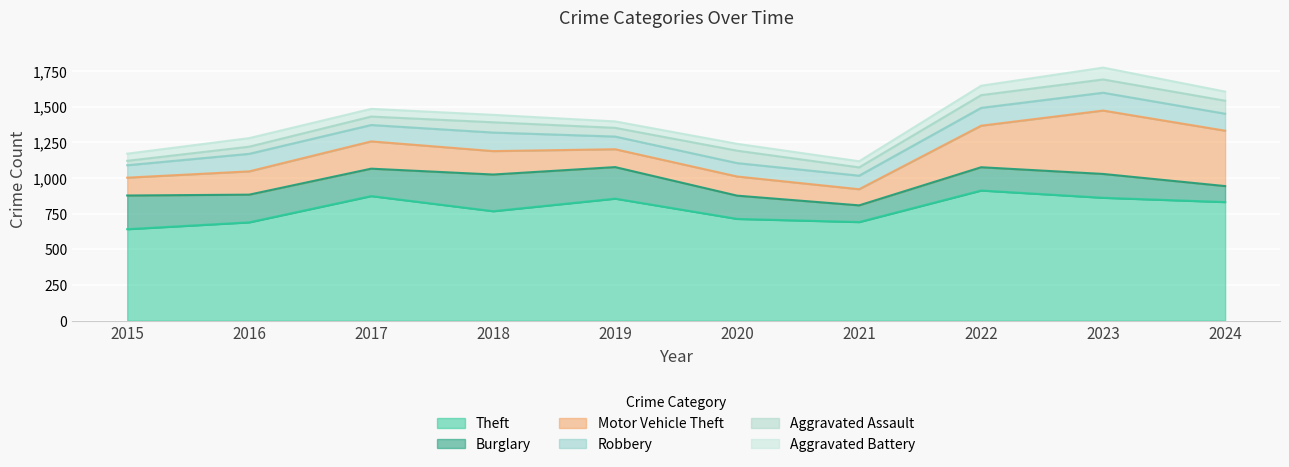

Which category has the lowest value in the Motor Vehicle Theft series?

2021